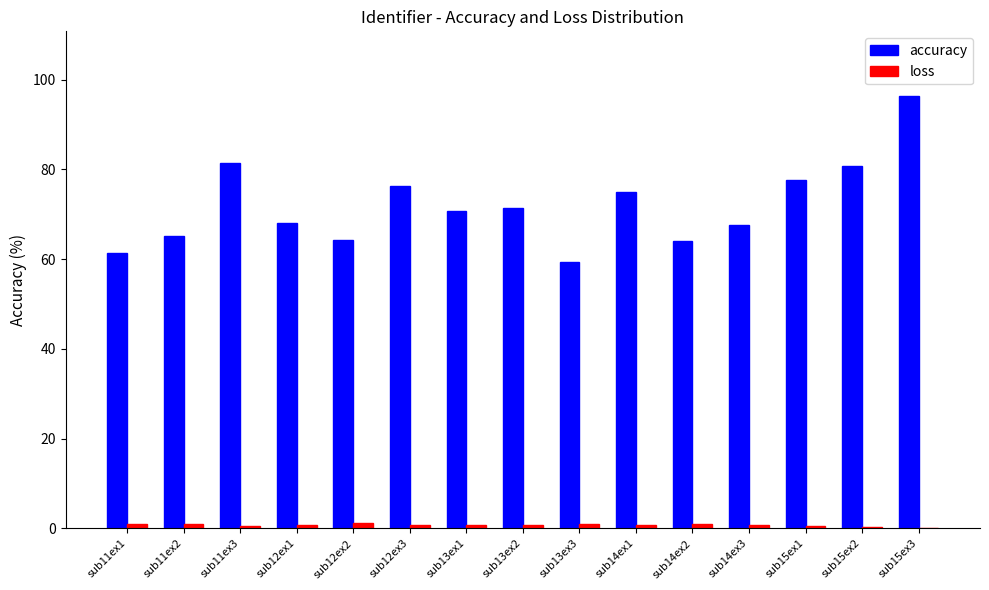

What is the sum of all loss values?

11.3